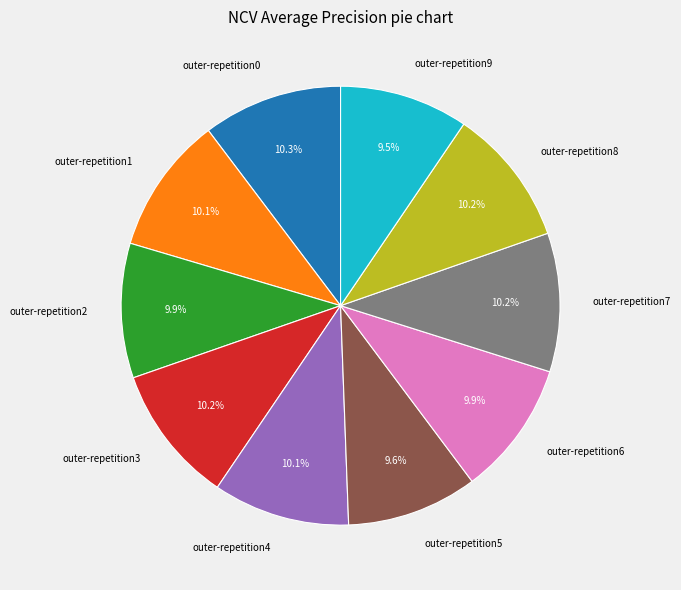

To the nearest percent, what is the difference between the largest and smallest slice percentages?

1%